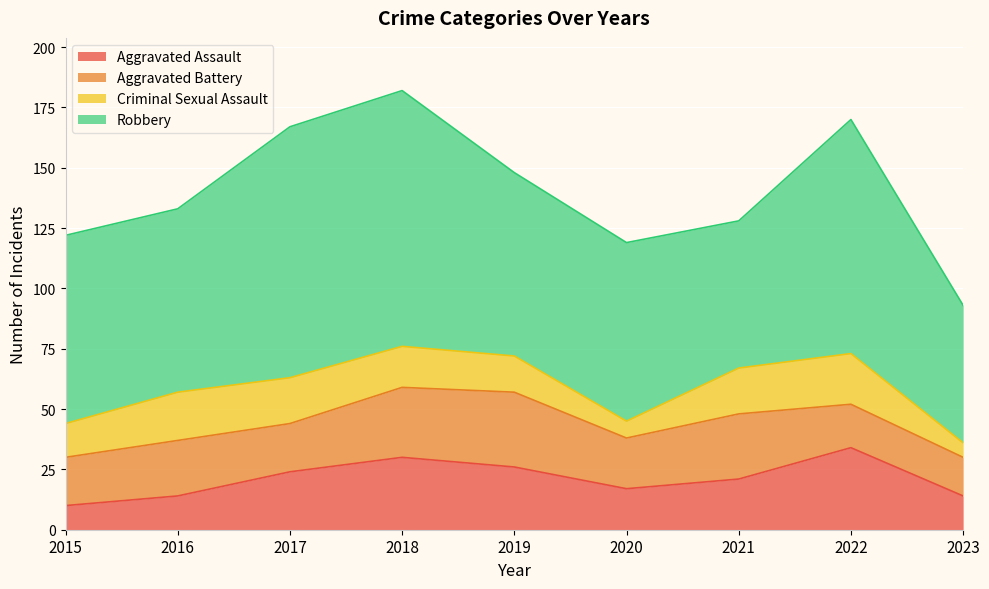

Rank the series at 2018 from highest to lowest value.

Robbery, Aggravated Assault, Aggravated Battery, Criminal Sexual Assault